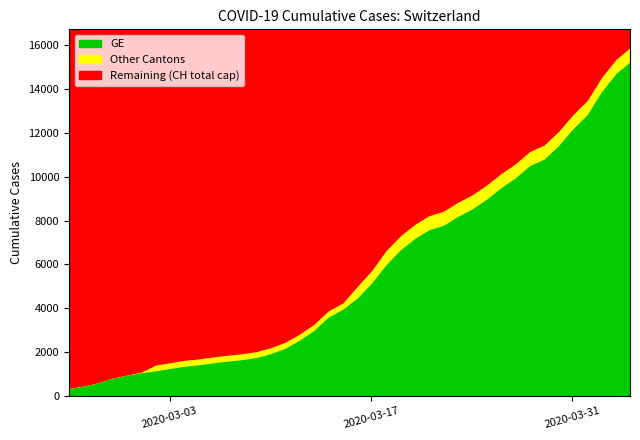

What is the difference between the maximum and minimum values in the GE series?

14909.0